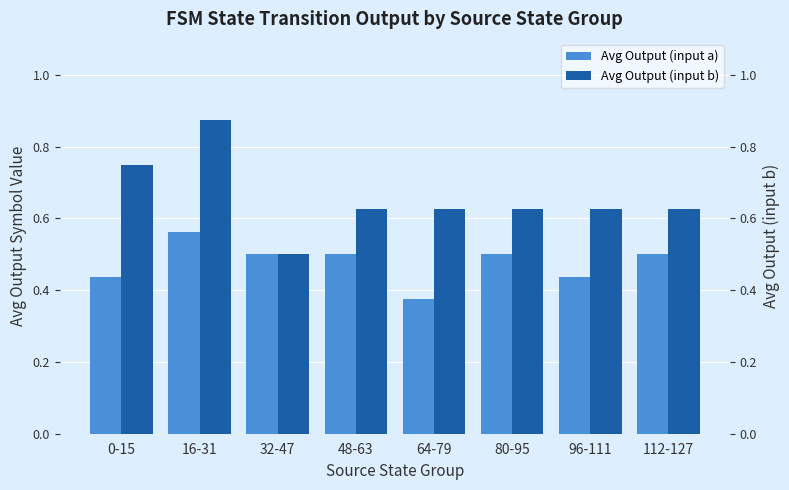

Reading left to right, transcribe all the data shown in this chart.

Avg Output (input a): 0.4	0.6	0.5	0.5	0.4	0.5	0.4	0.5
Avg Output (input b): 0.8	0.9	0.5	0.6	0.6	0.6	0.6	0.6